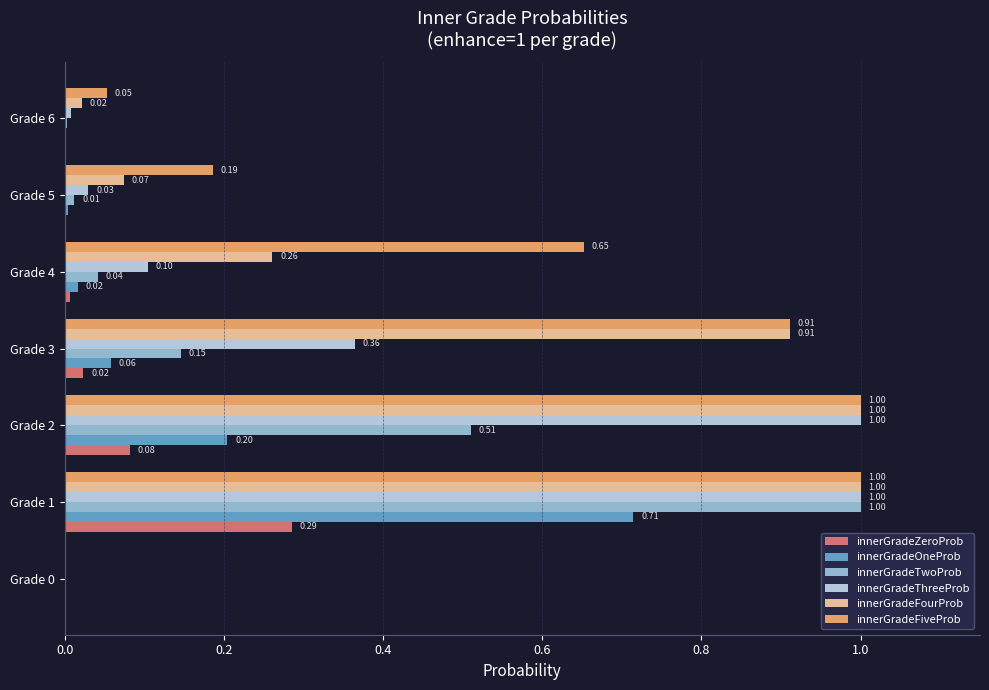

Which series changed the most between Grade 1 and Grade 5?

innerGradeTwoProb